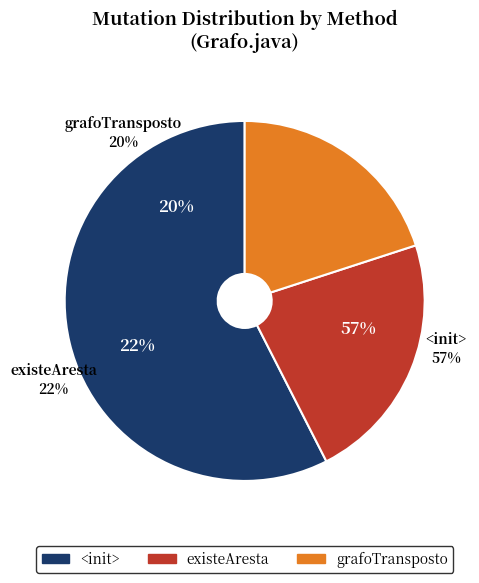

Between 38 and 5, which is larger?

38